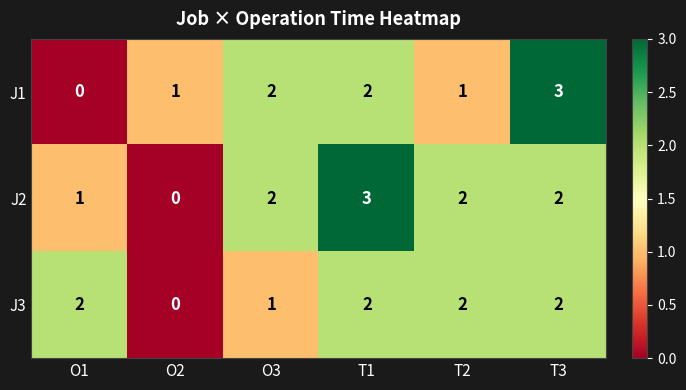

Which series changed the most between T2 and T3?

J1